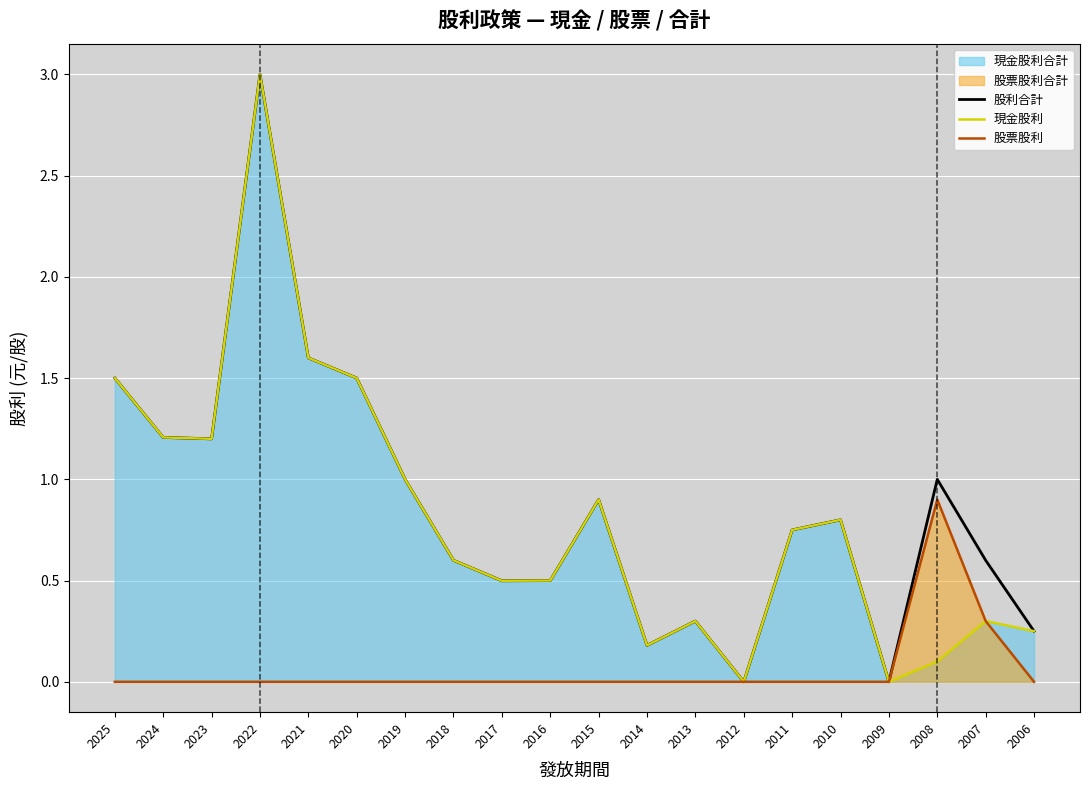

True or false: 現金股利 and 股票股利 intersect in this chart.

False